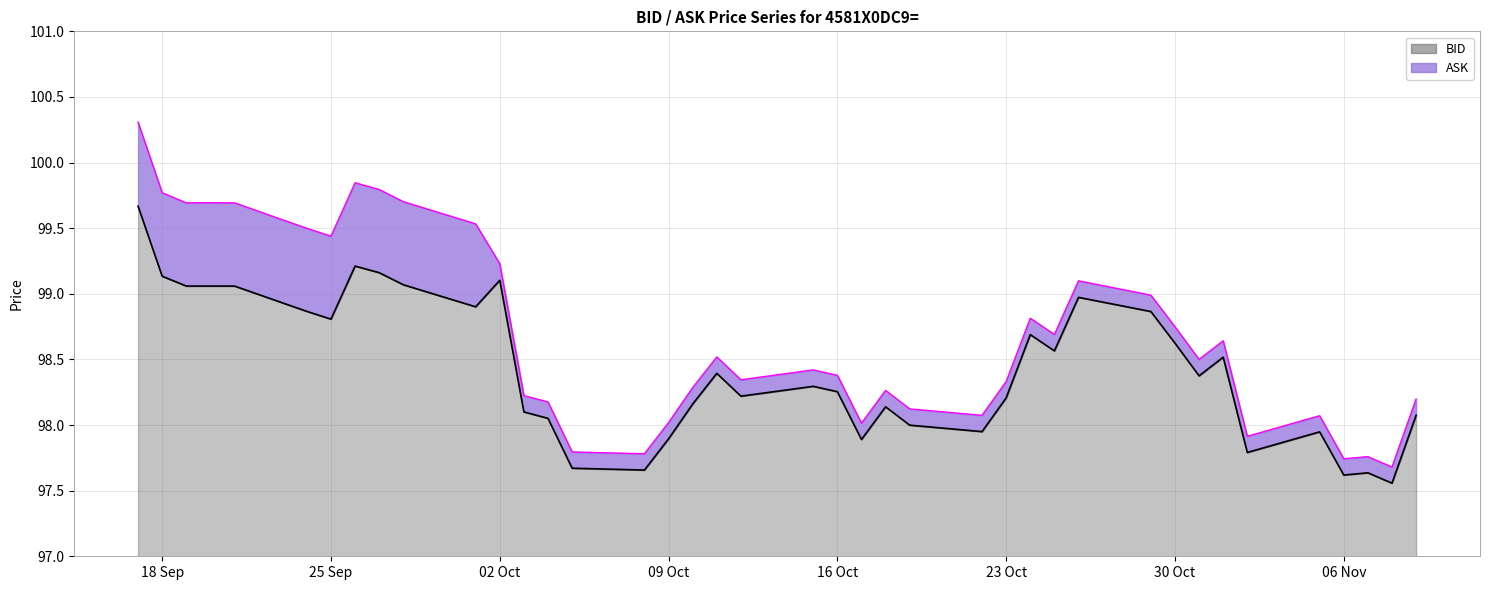

Which series has the largest range (max minus min)?

ASK